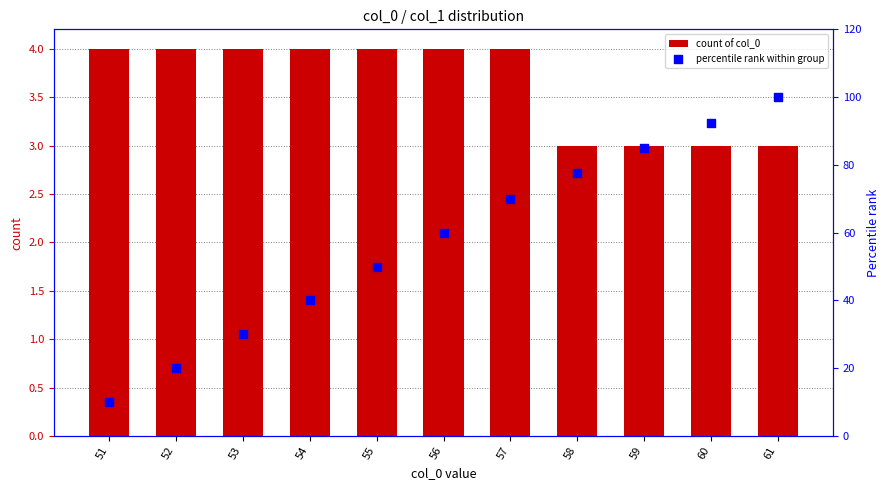

What are all the series names shown in the legend?

count of col_0, percentile rank within group